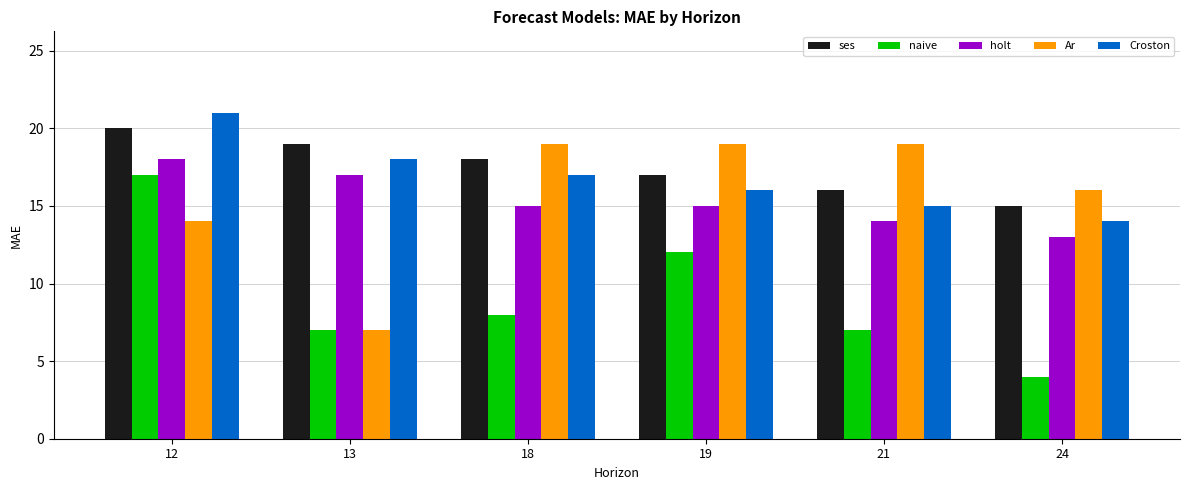

Are the bars horizontal?

No